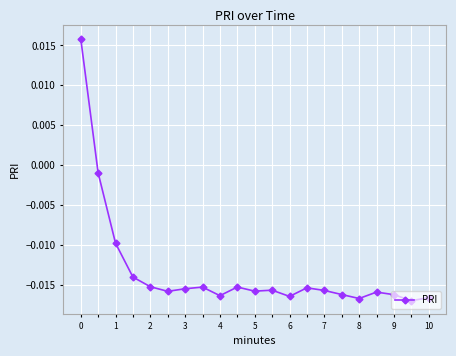

True or false: the data has more than 2 interior local peaks.

True